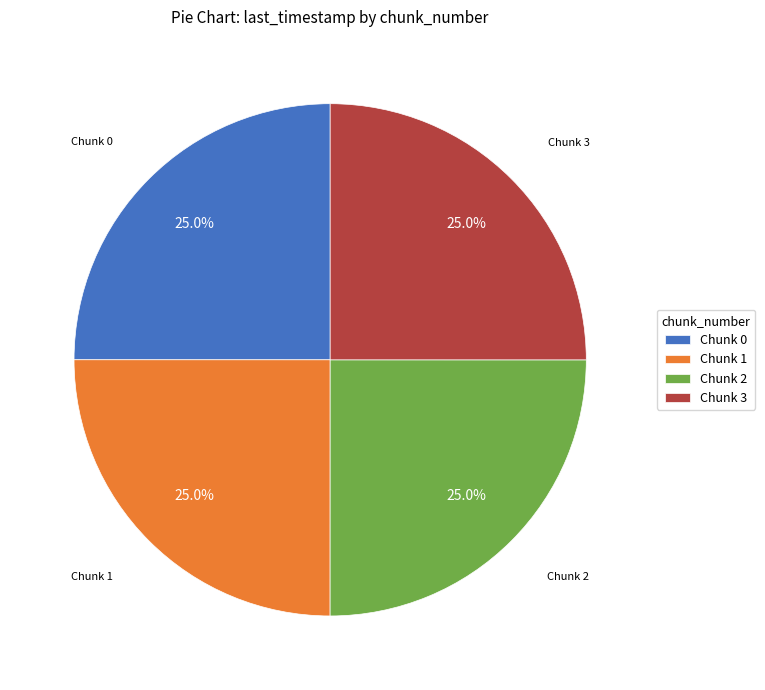

What portion of the pie excludes Chunk 2?

75.0%